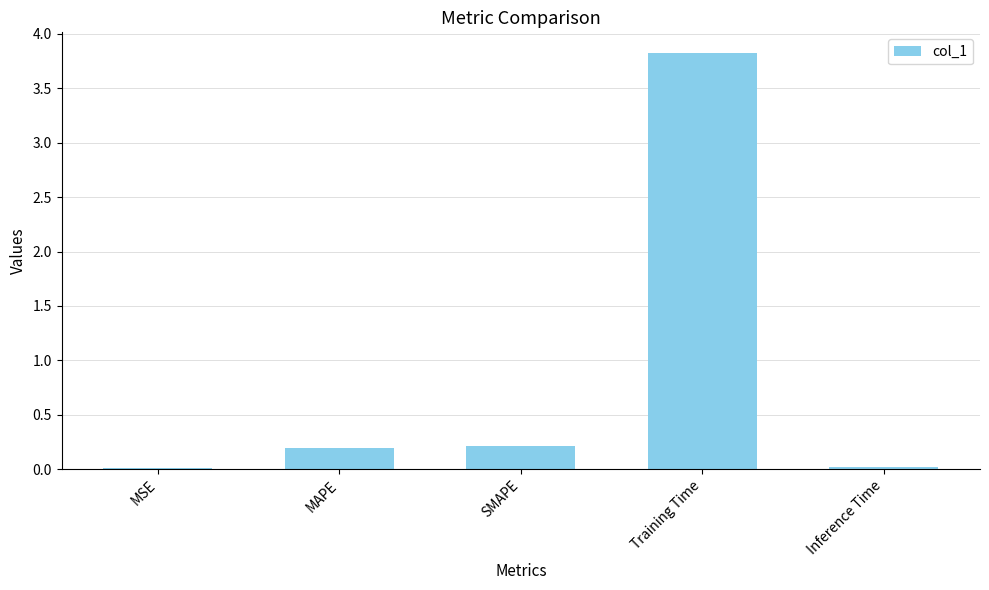

Is it true that the value at Inference Time is 0.0?

True